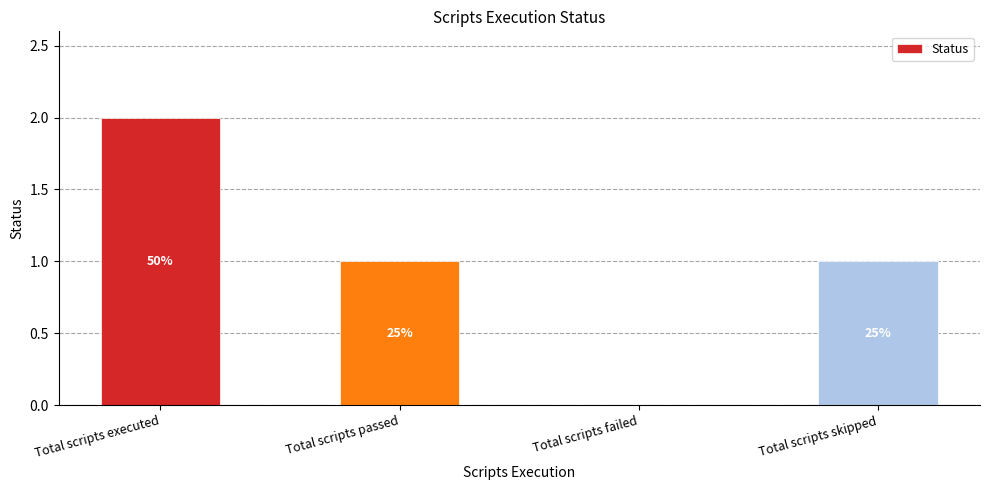

Are the bars horizontal?

No